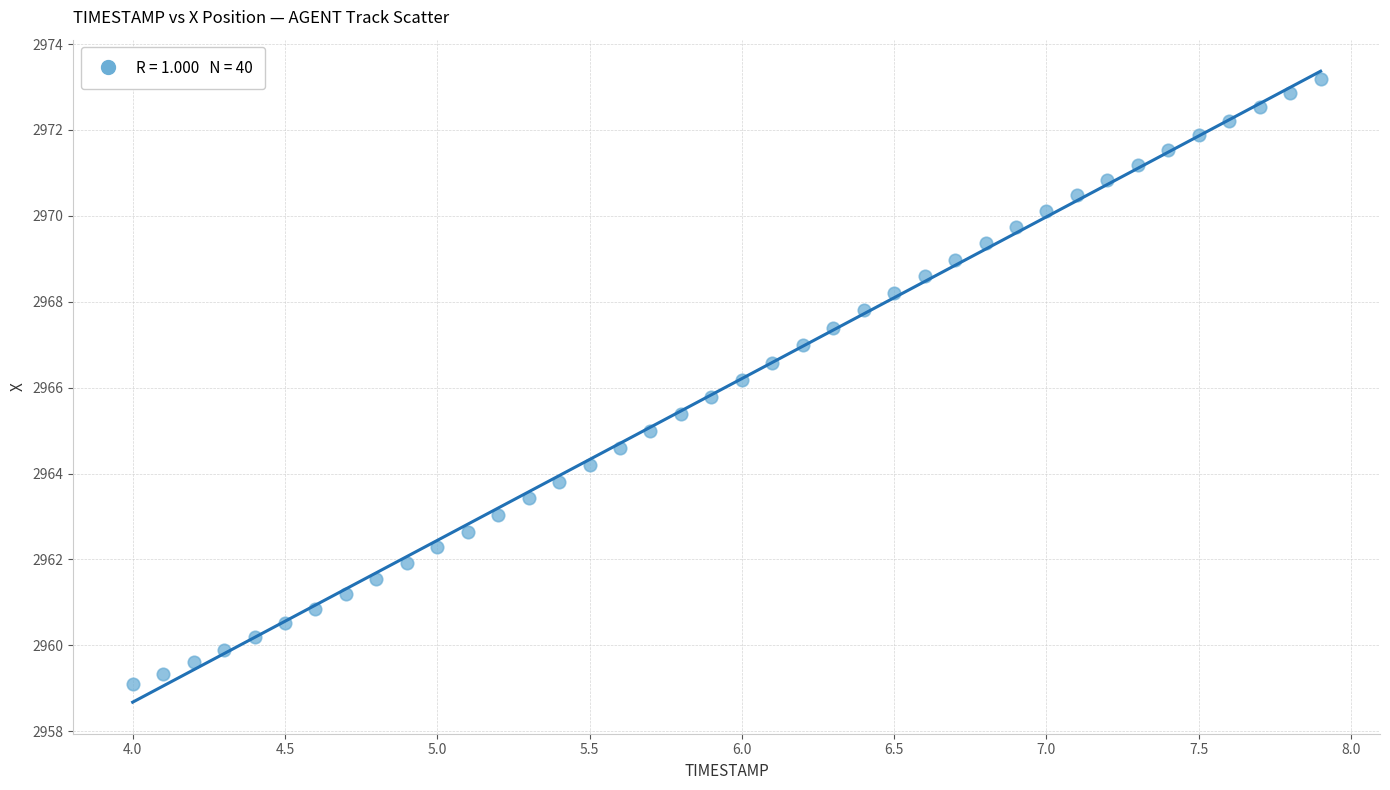

What is the range of X values (max minus min)?

3.9